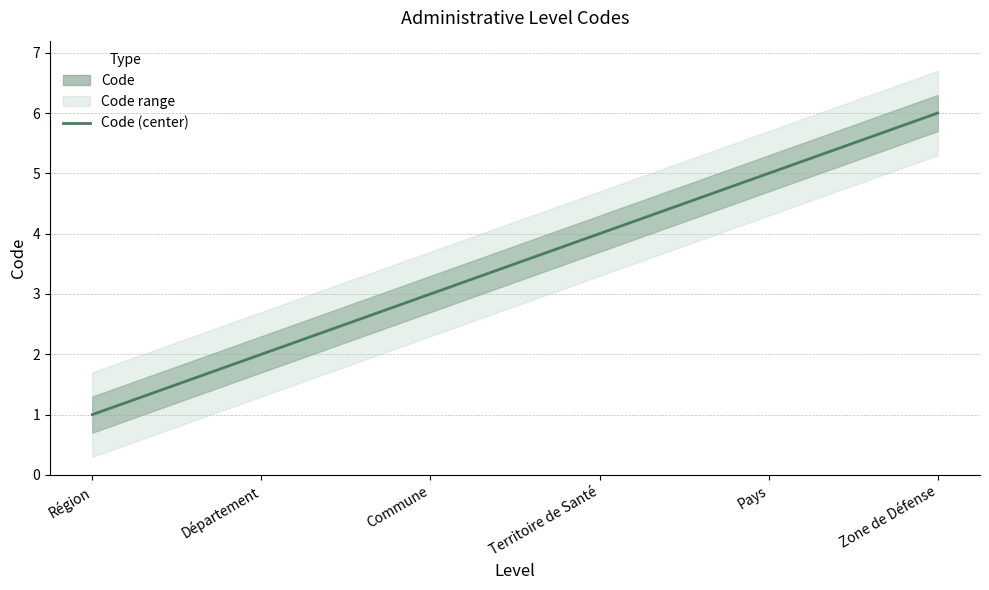

What is the label of the 1st point from the left?

Région